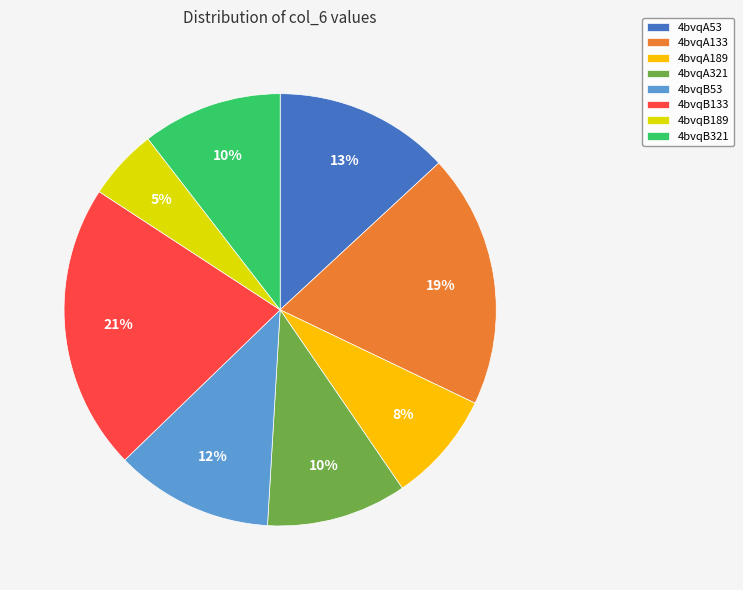

What percentage is the 4bvqA53 slice, to the nearest percent?

13%